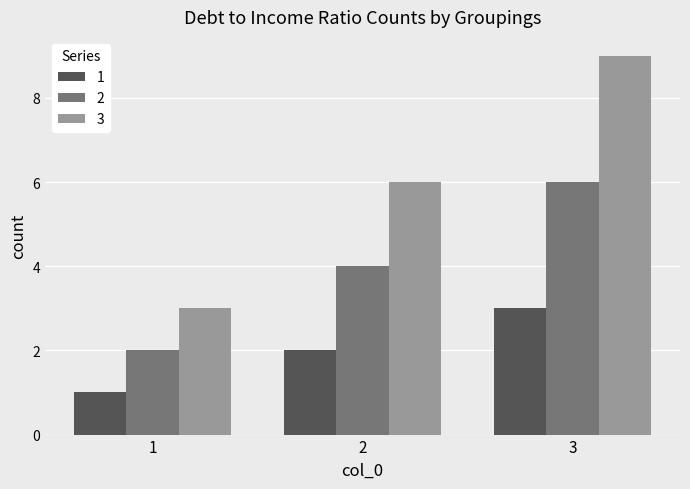

What is the minimum value shown in the chart?

1